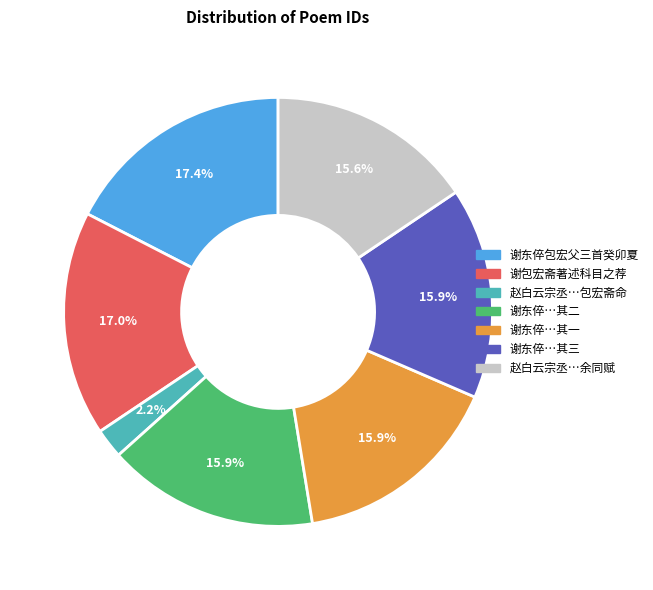

Is there any slice that represents more than half of the pie?

No